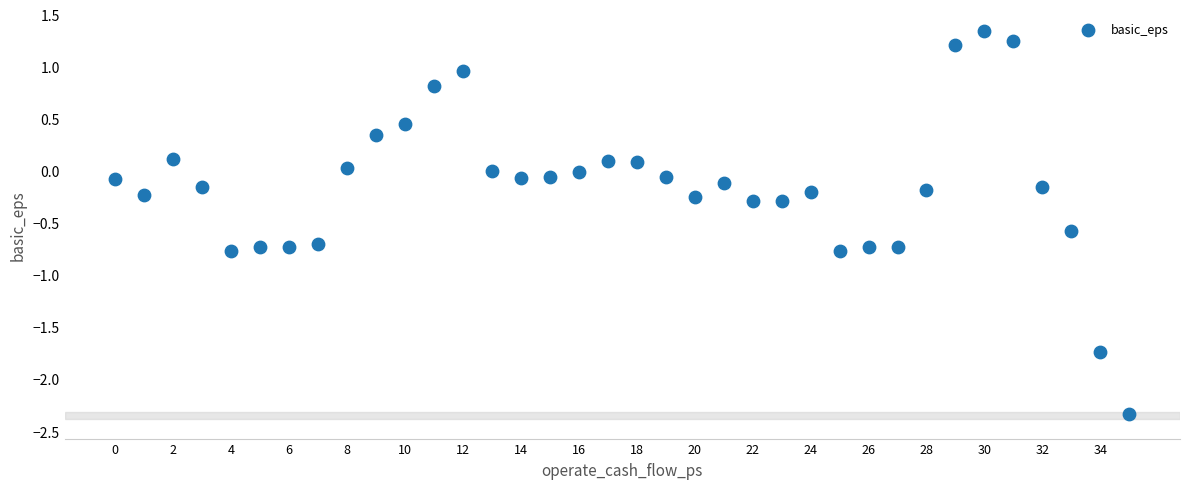

What is the range of Y values (max minus min)?

3.7